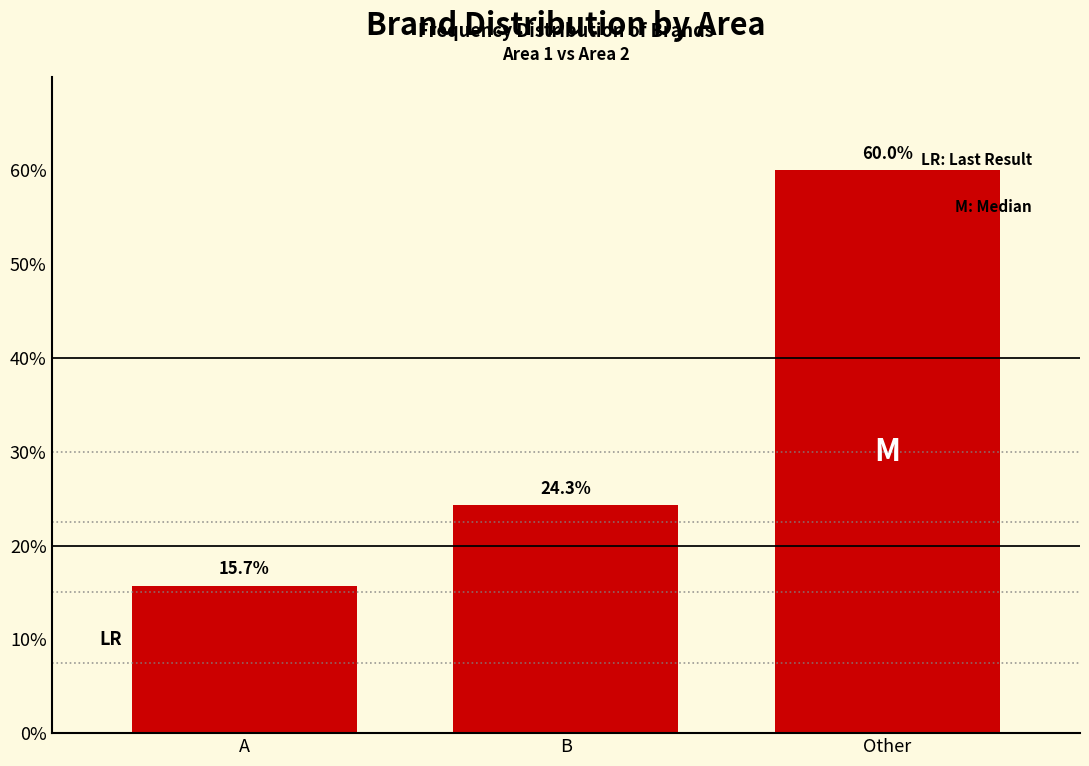

Reading left to right, extract all data points from this chart.

A=15.7	B=24.3	Other=60.0